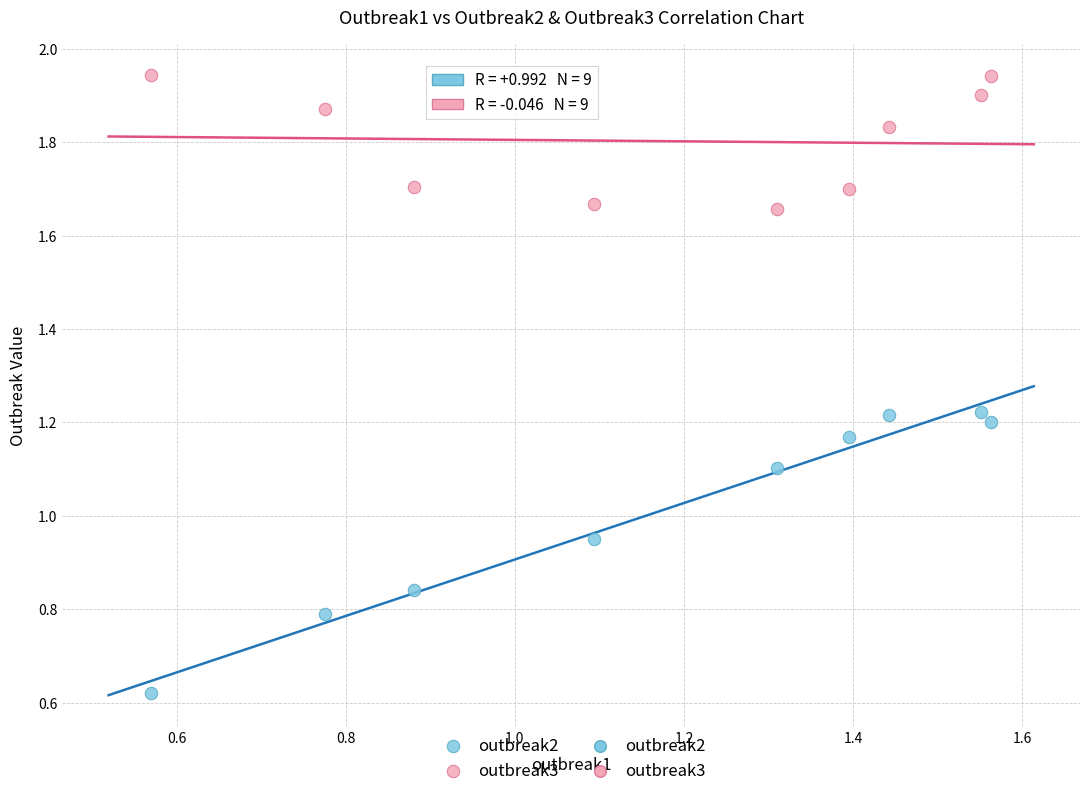

Which series reaches the maximum Y coordinate?

outbreak3